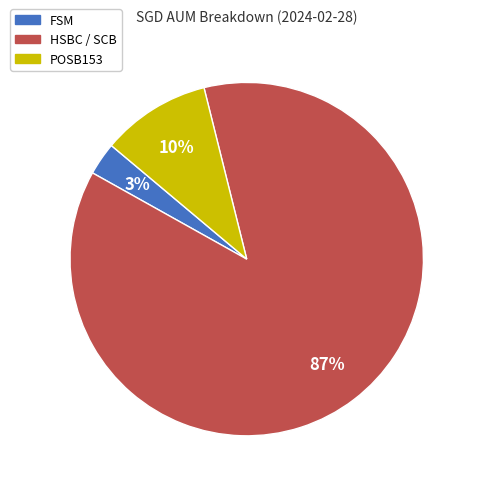

To the nearest percent, what portion does FSM represent?

3%